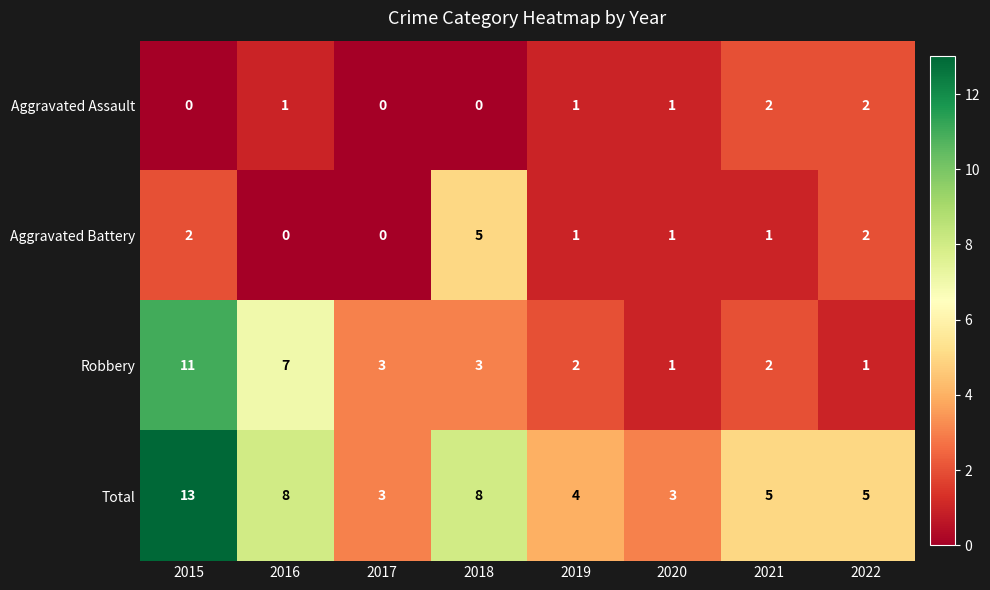

Between 2016 and 2017, which series saw the biggest shift?

Total